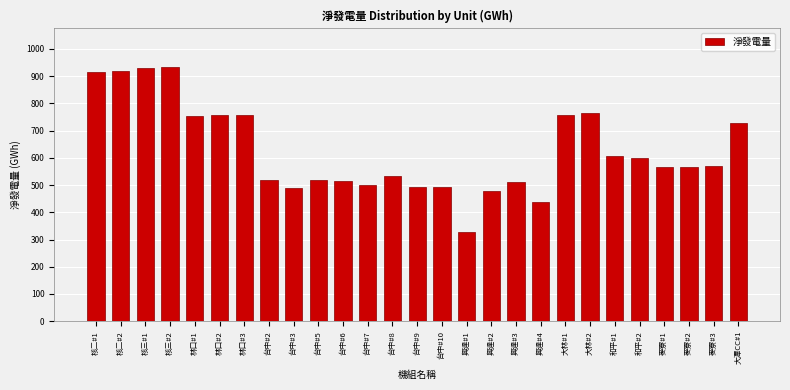

What is the change in value from 台中#2 to 和平#1?

+89.2